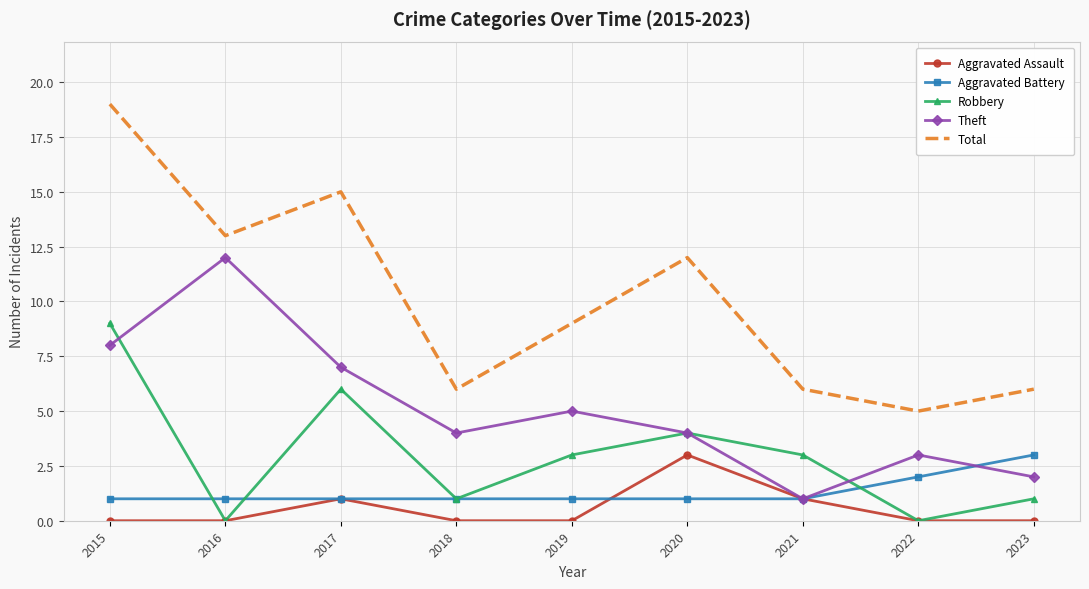

True or false: Theft and Total cross at least once.

False